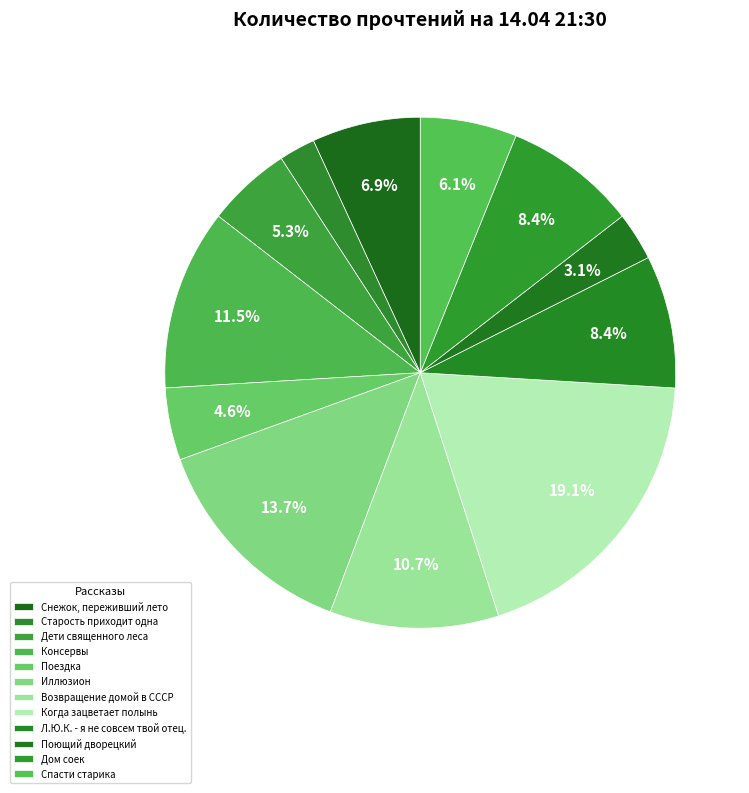

Combined, what portion of the pie is Консервы and Снежок, переживший лето?

18.3%